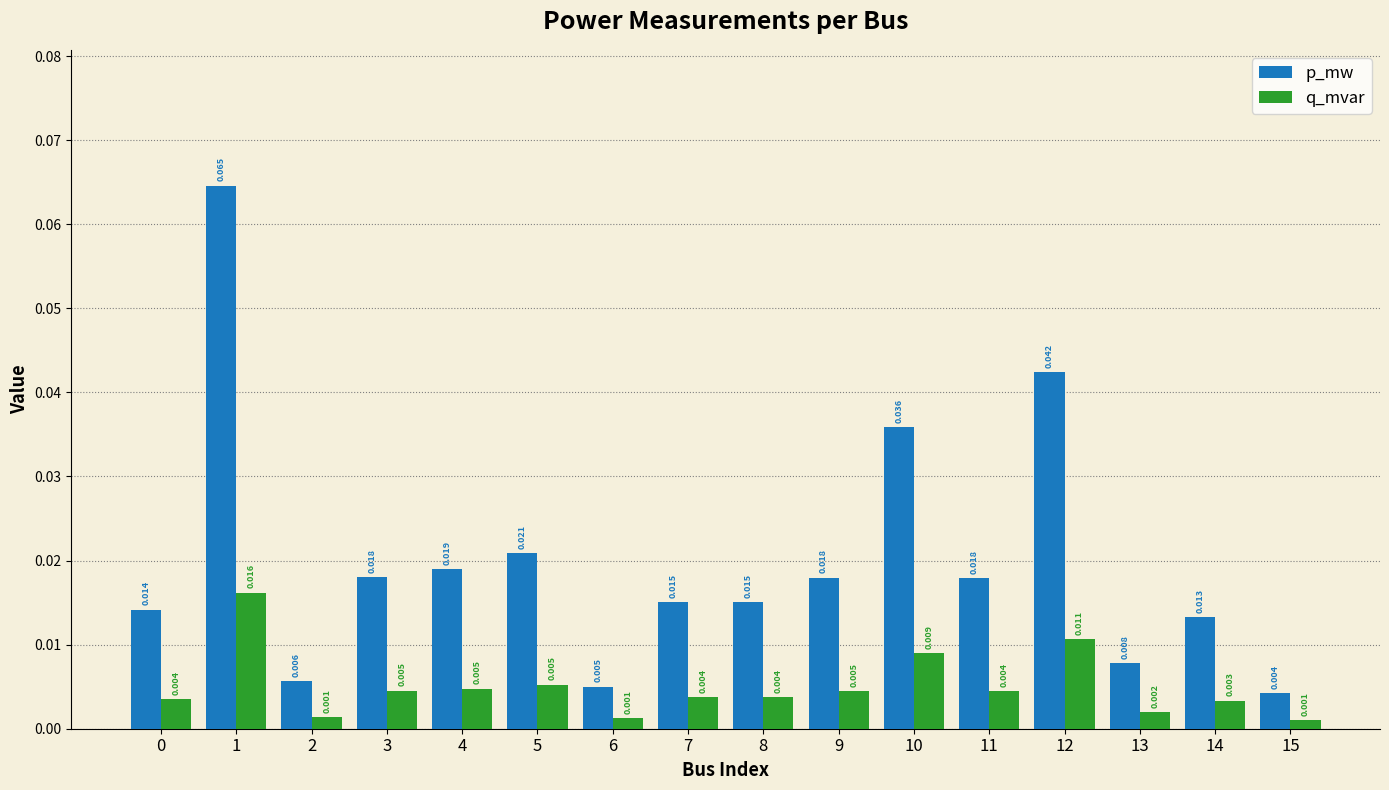

At which category is the sum across all series the highest?

1